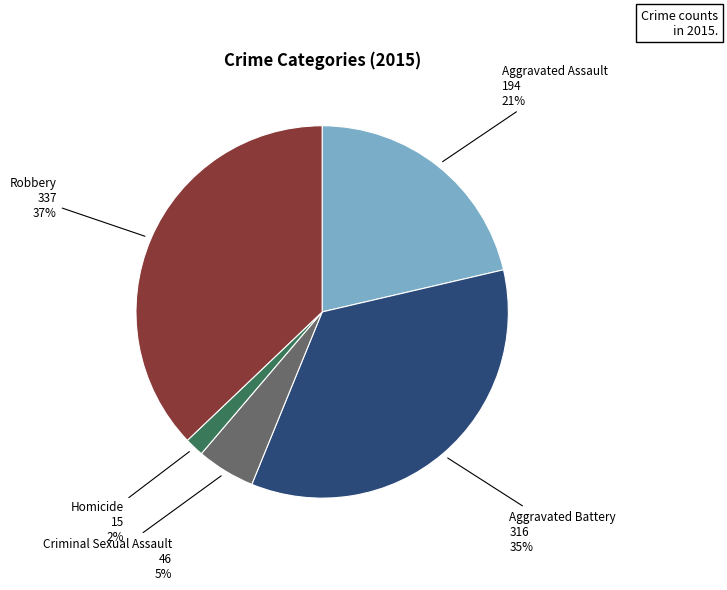

How many segments does this pie chart have?

5